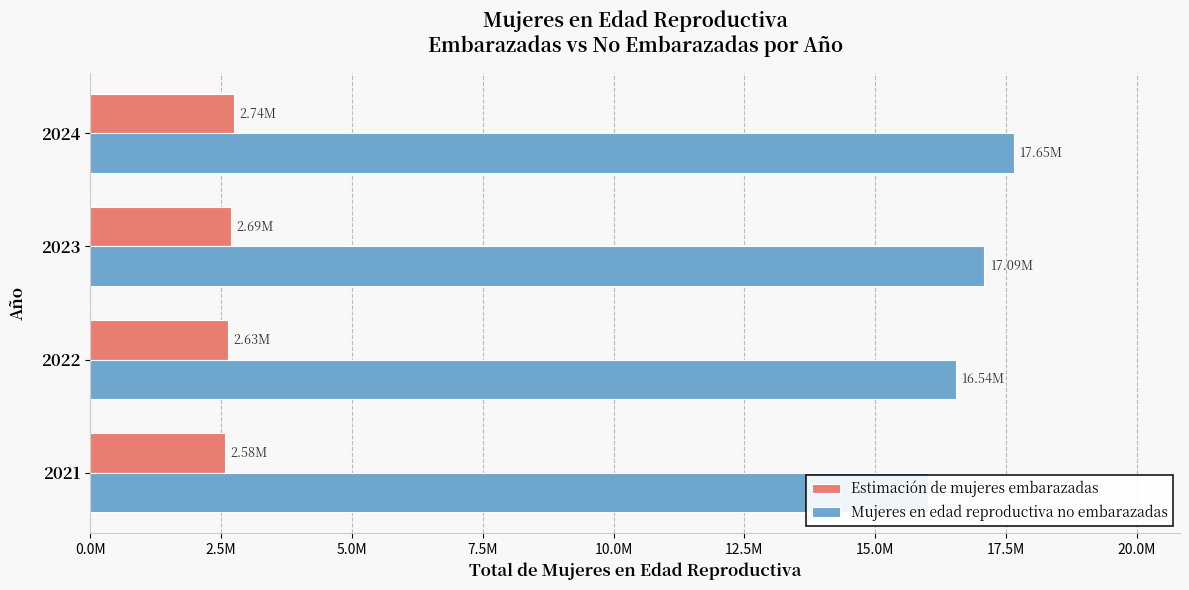

Is the value of Estimación de mujeres embarazadas at 2021 greater than the value of Mujeres en edad reproductiva no embarazadas at 2023?

No